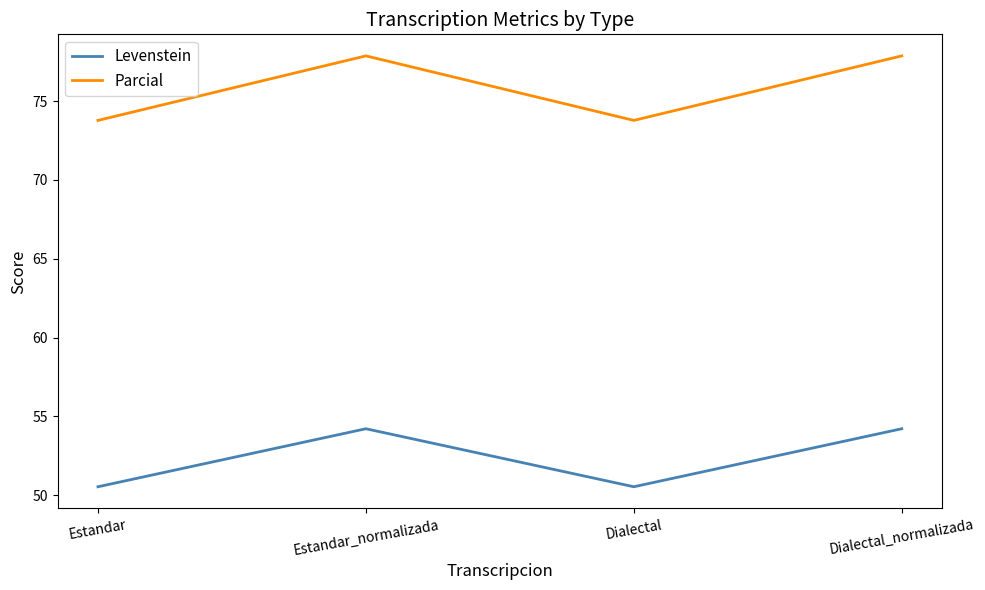

What is the sum of all Levenstein values?

209.5